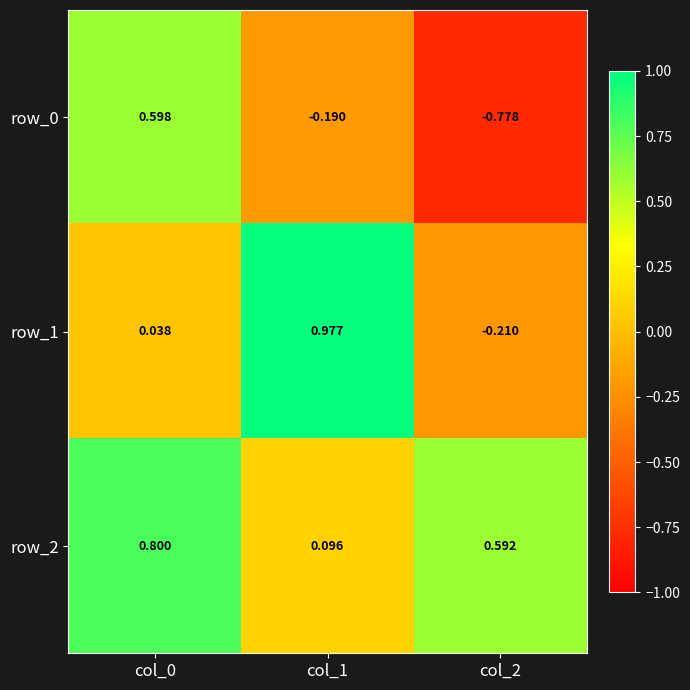

How many values in the row_0 series exceed 0?

1